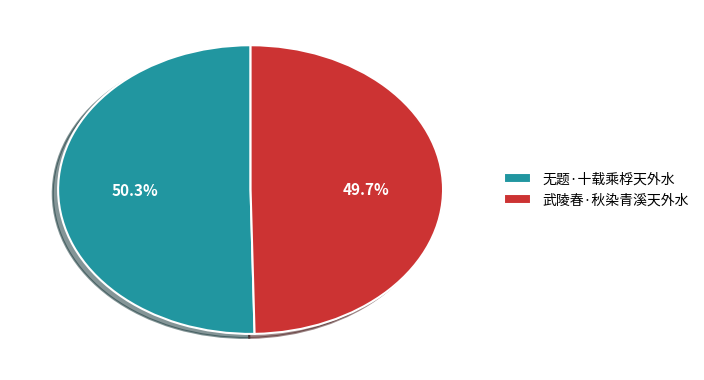

How many slices are in this pie chart?

2